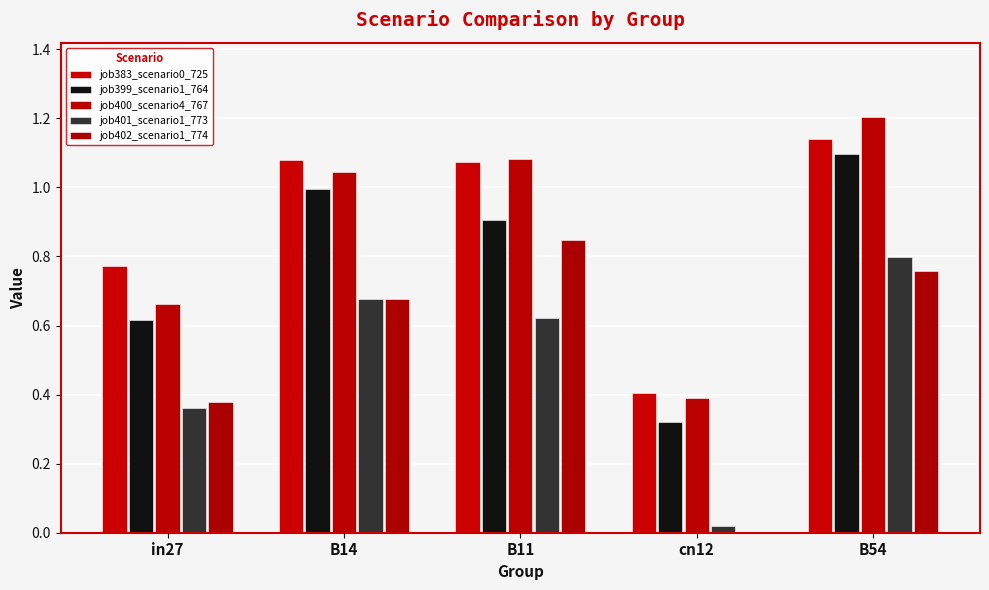

What is the sum of all job399_scenario1_764 values?

3.9